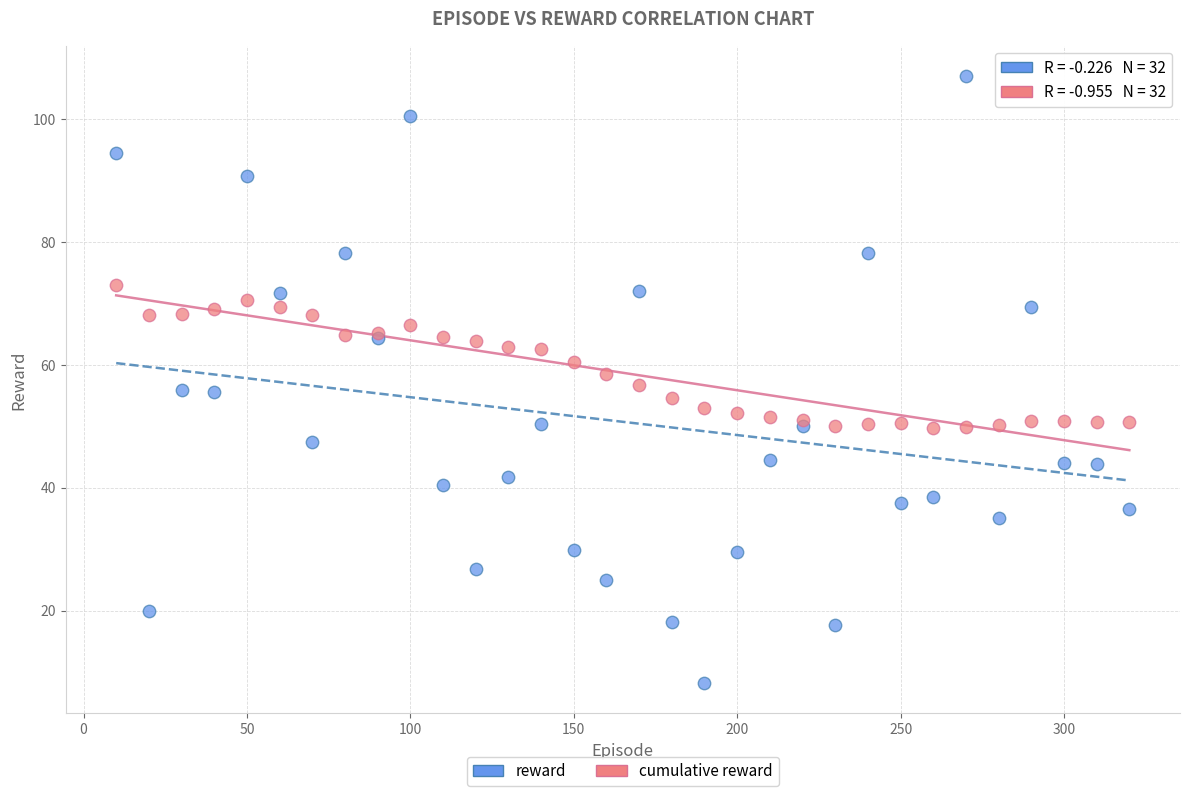

Which series contains the highest Y value?

reward